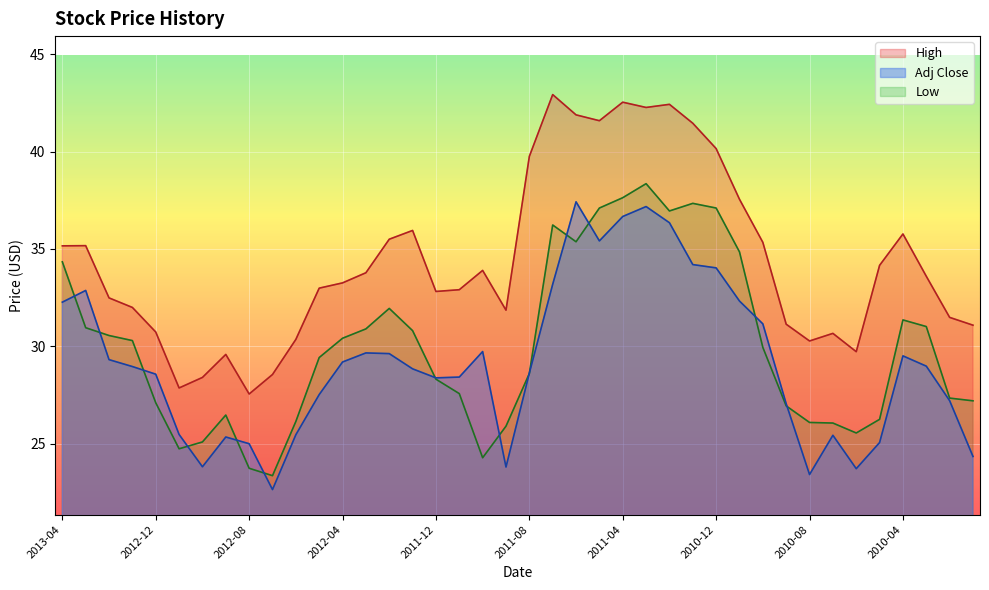

At how many categories does at least one series exceed 34?

17